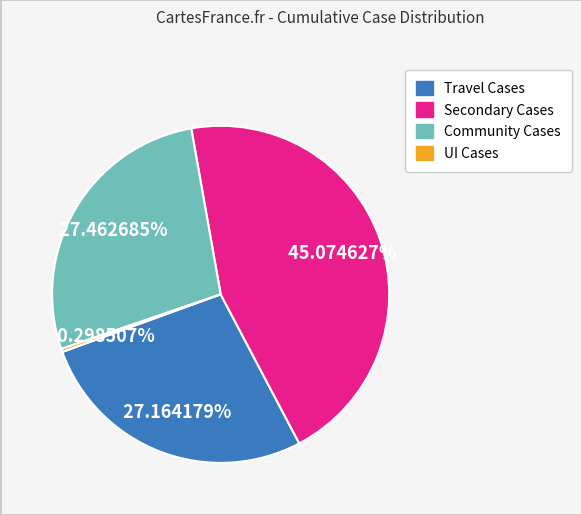

The Travel Cases slice represents 27% of the pie. True or false?

True